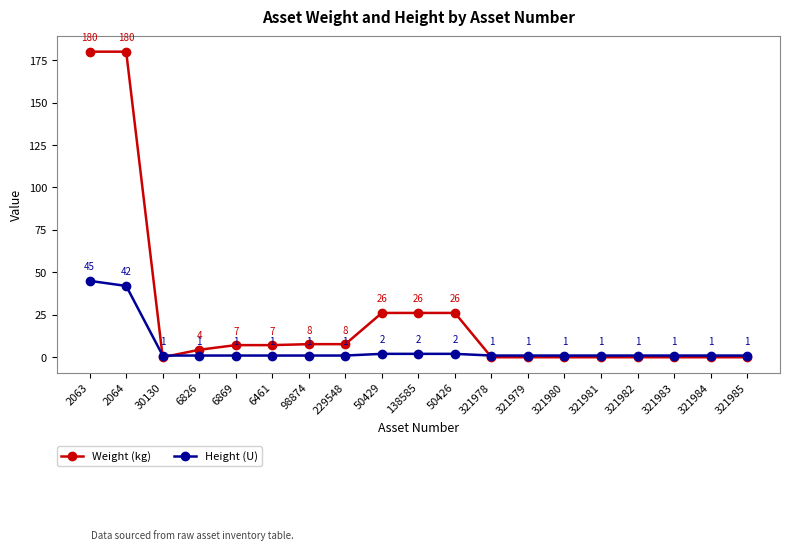

What value does the Height (U) series have at 229548?

1.0